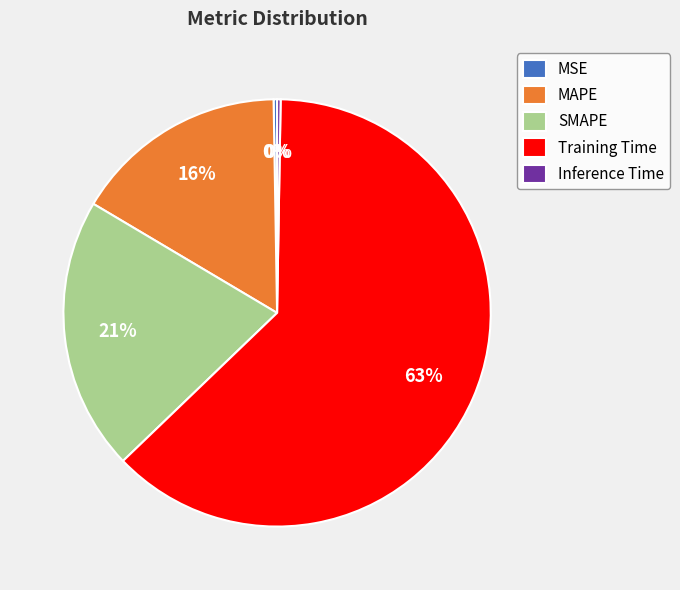

Between SMAPE and Training Time, which is larger?

Training Time